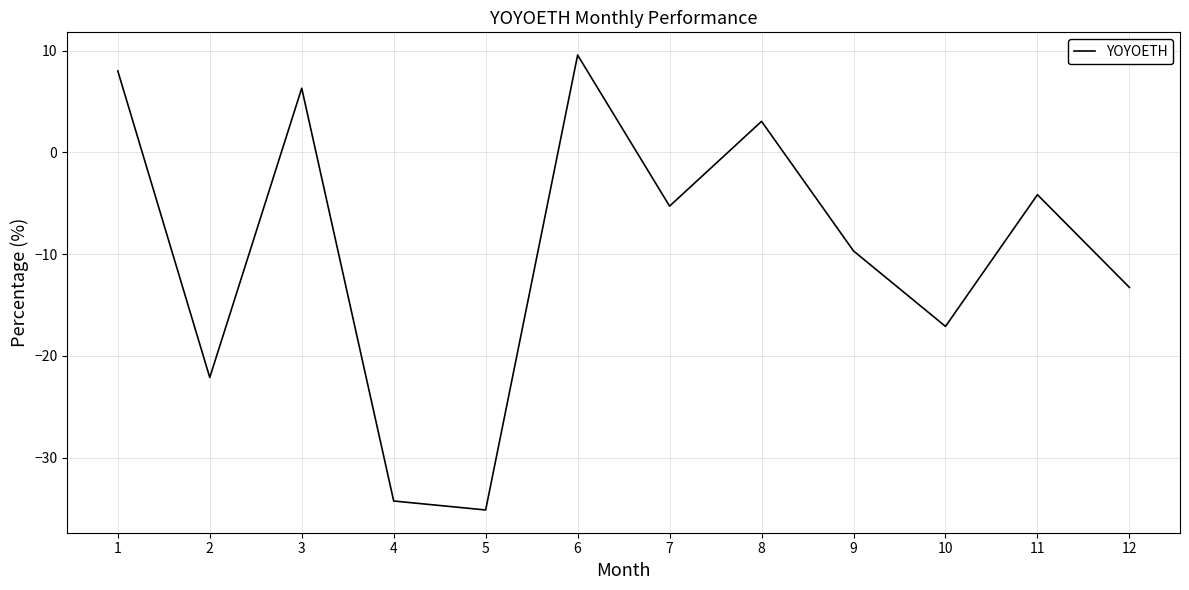

What is the sum of all values?

-114.0